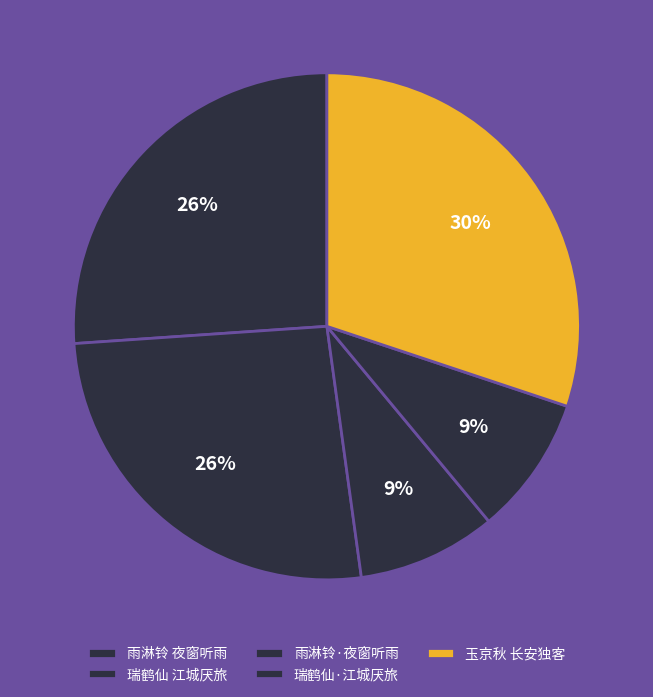

Count the number of slices in the pie.

5